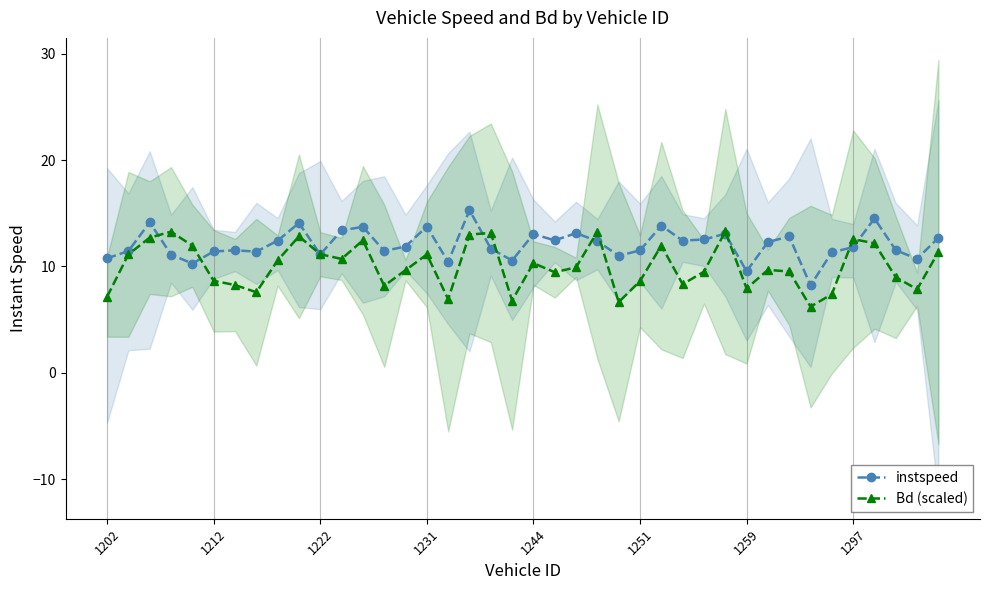

How many data points does each series have?

40